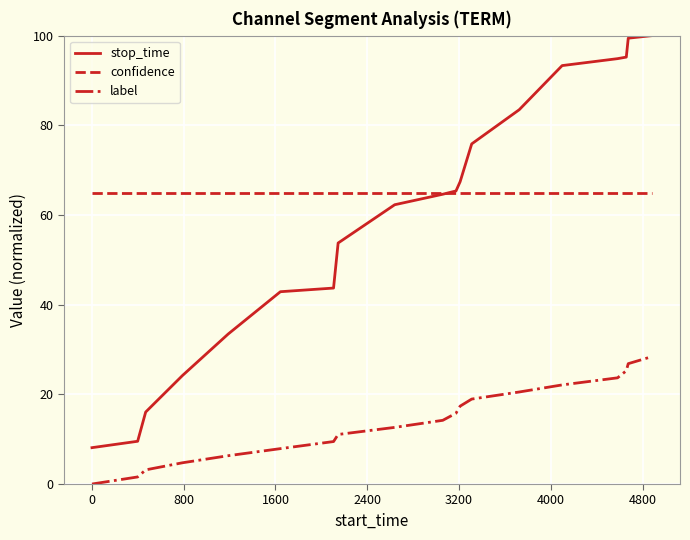

Which series has the widest spread of values?

stop_time